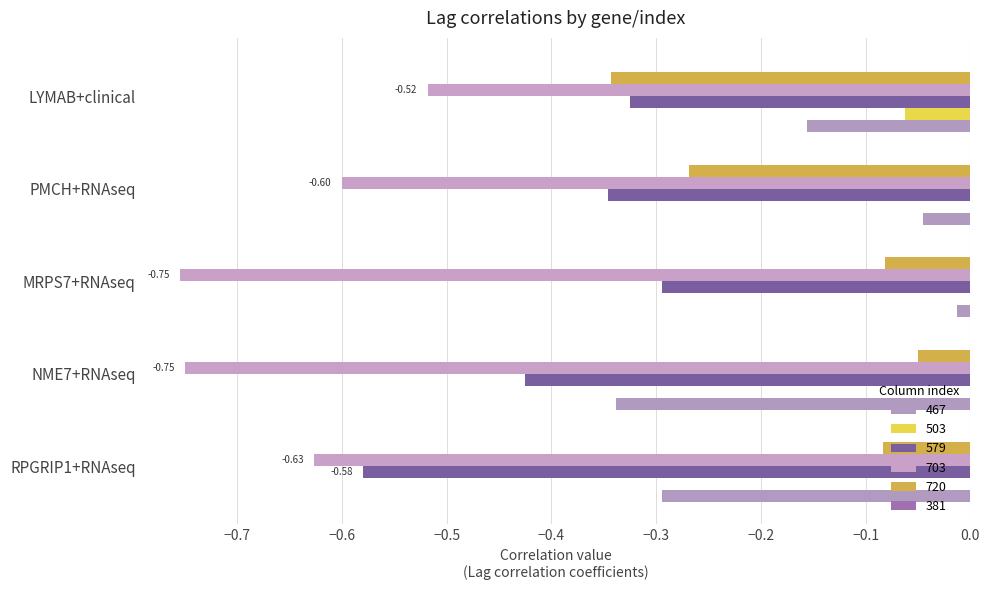

How many categories are shown in the chart?

5